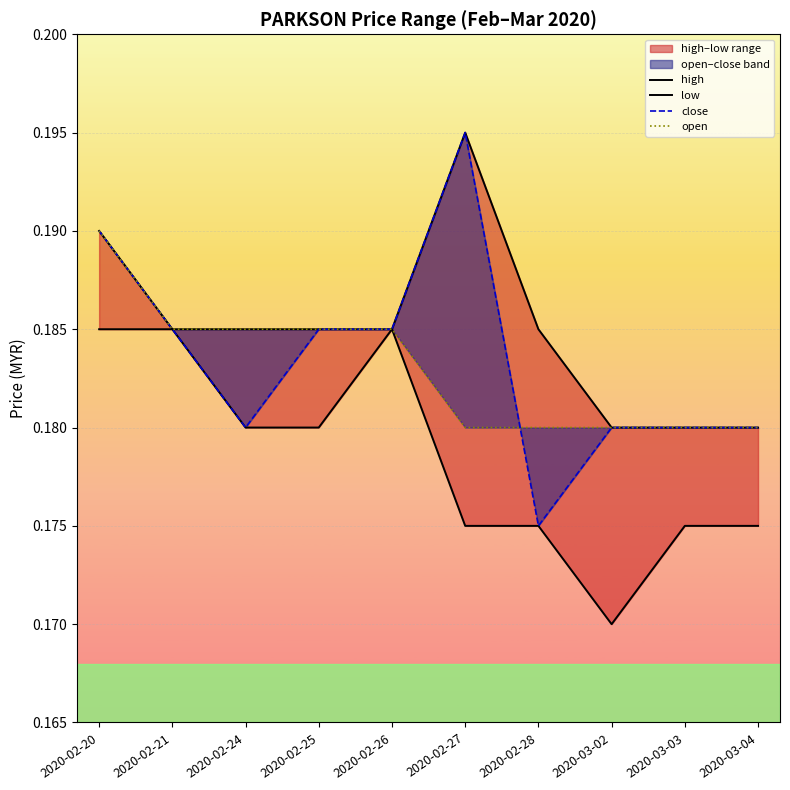

How many distinct data groups are displayed?

4